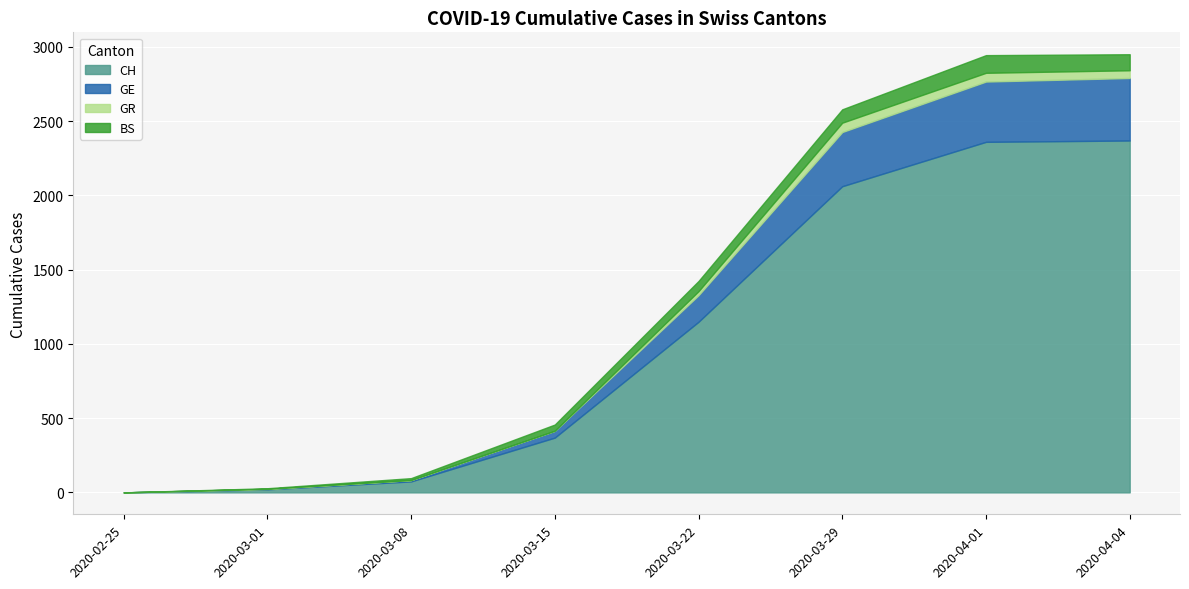

Where is the first local maximum for BS?

2020-04-01